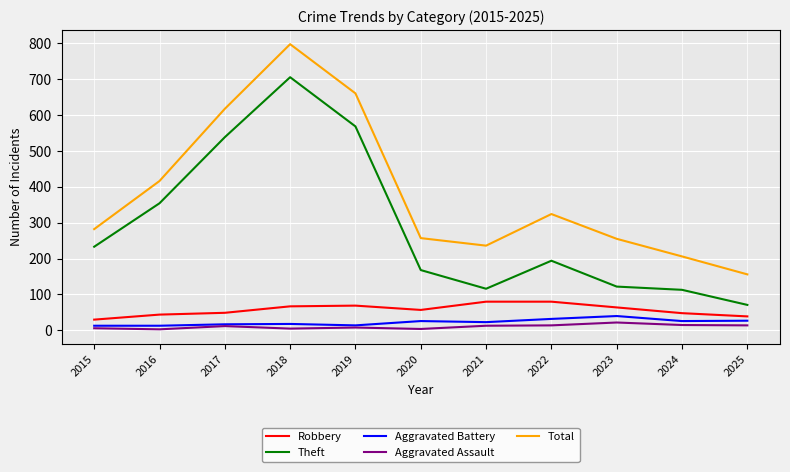

True or false: Aggravated Battery and Theft cross at least once.

False